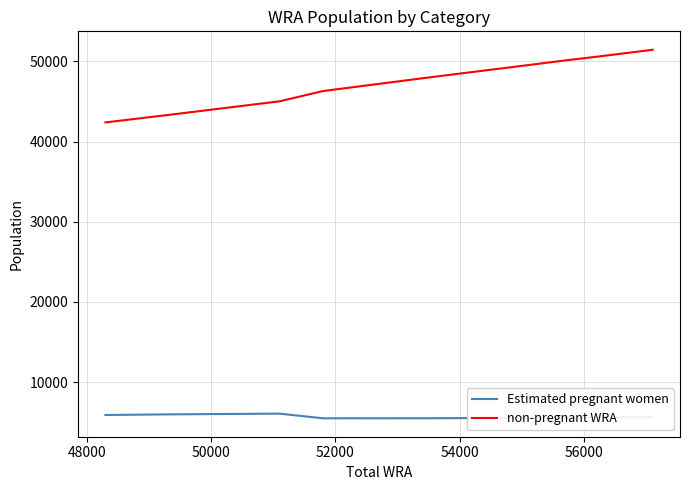

List the series in order of their peak value, highest first.

non-pregnant WRA, Estimated pregnant women